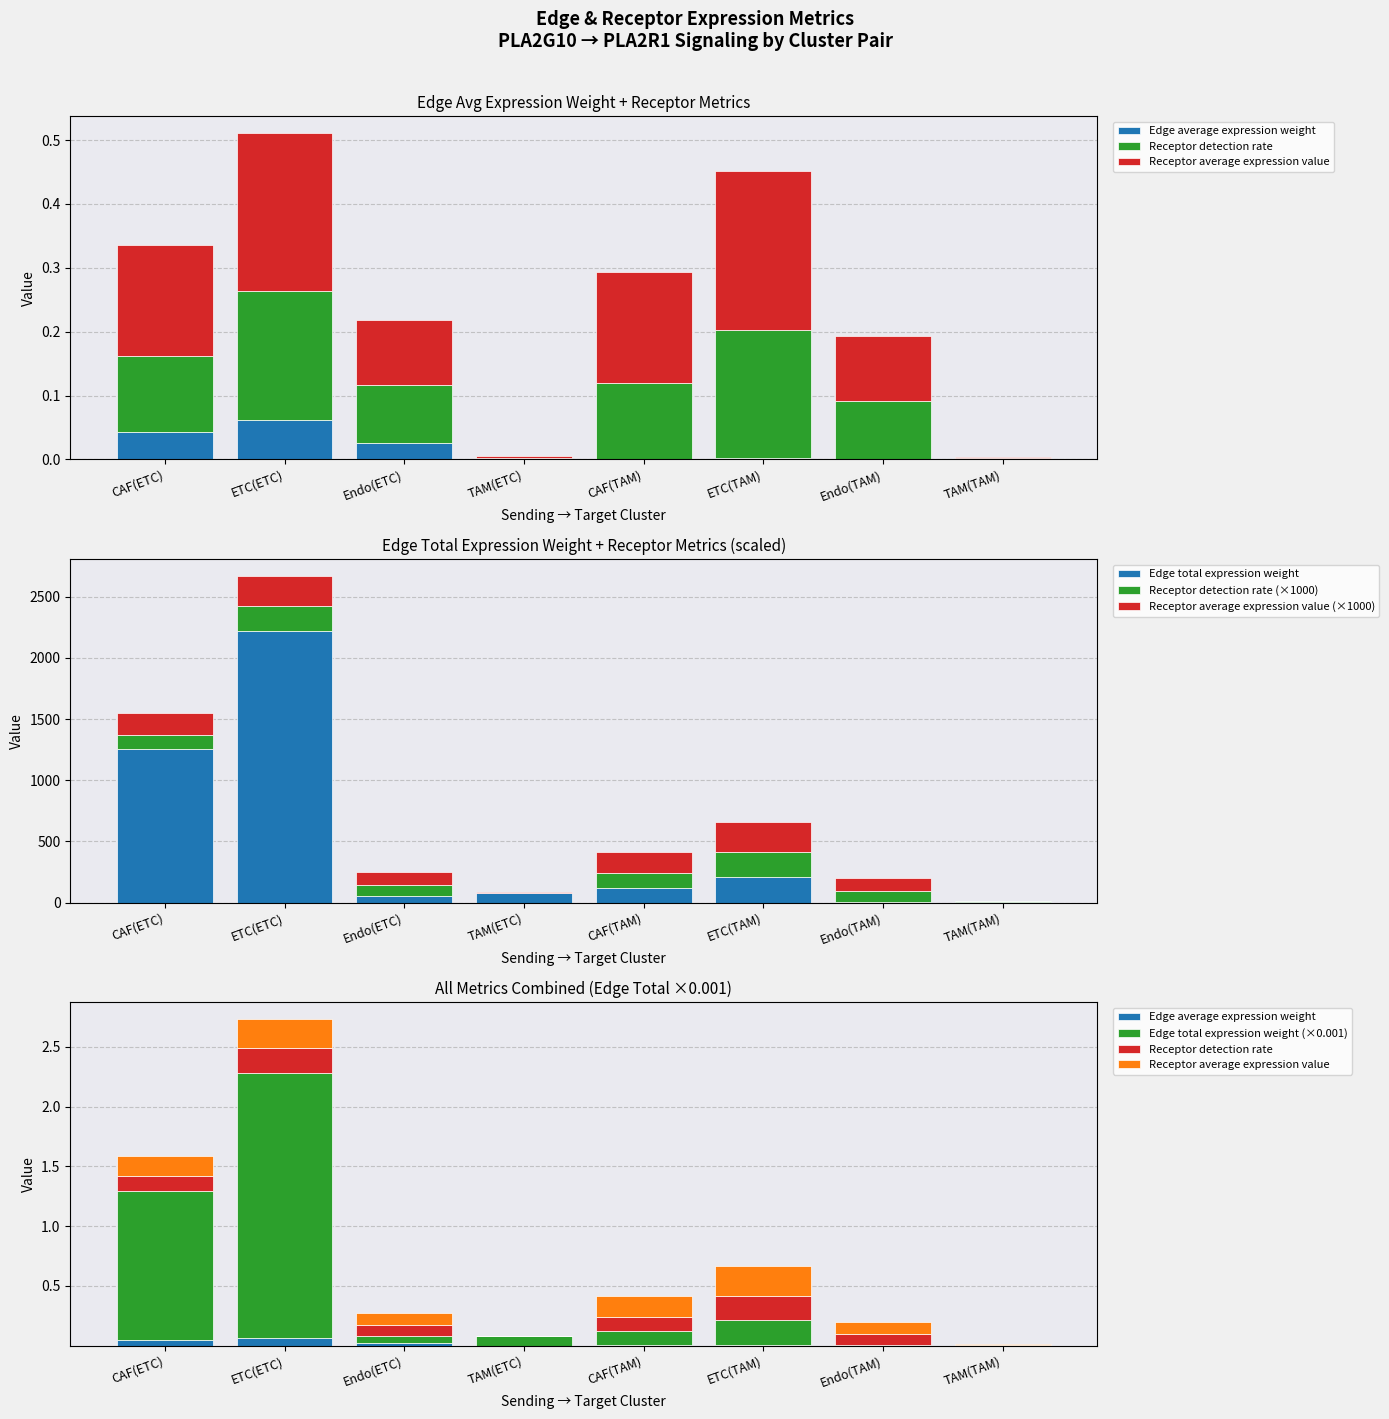

At which label is Receptor detection rate closest to 0?

TAM(ETC)